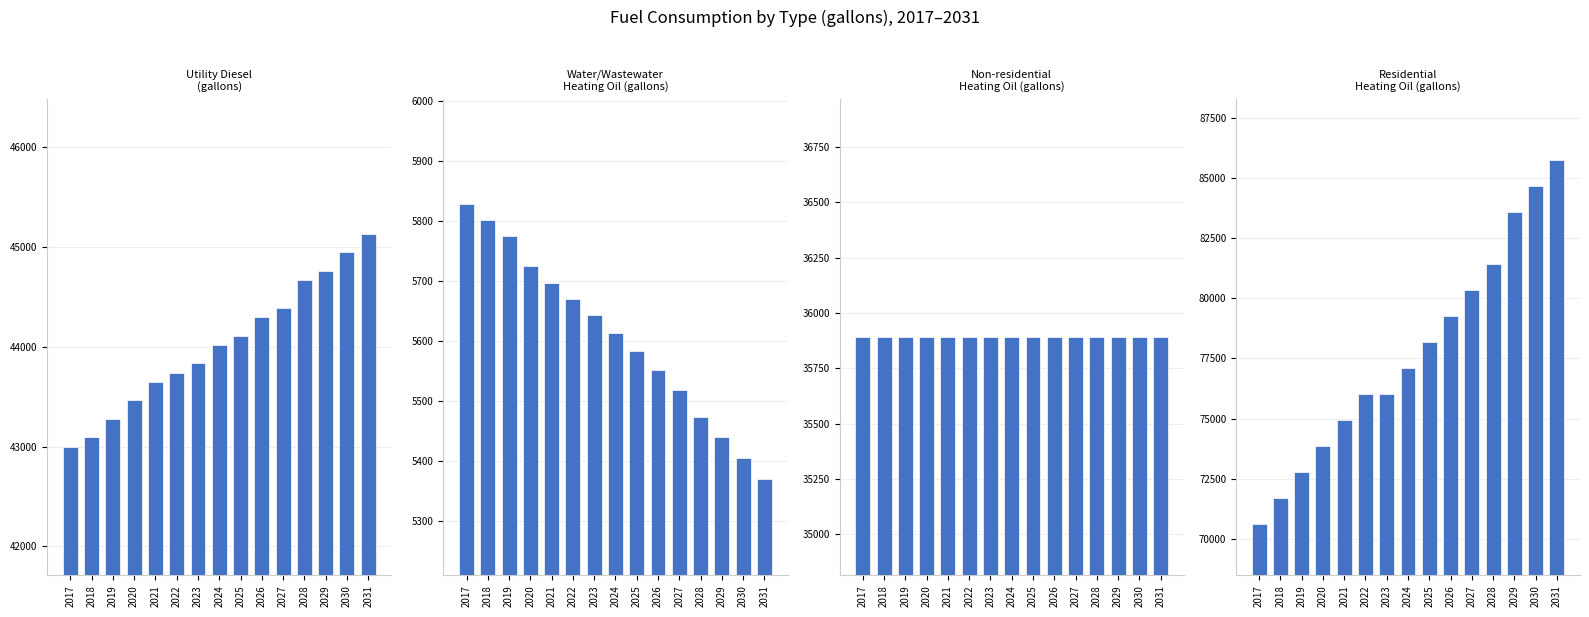

The Utility Diesel (gallons) series shows 44112.5 at 2025. True or false?

True